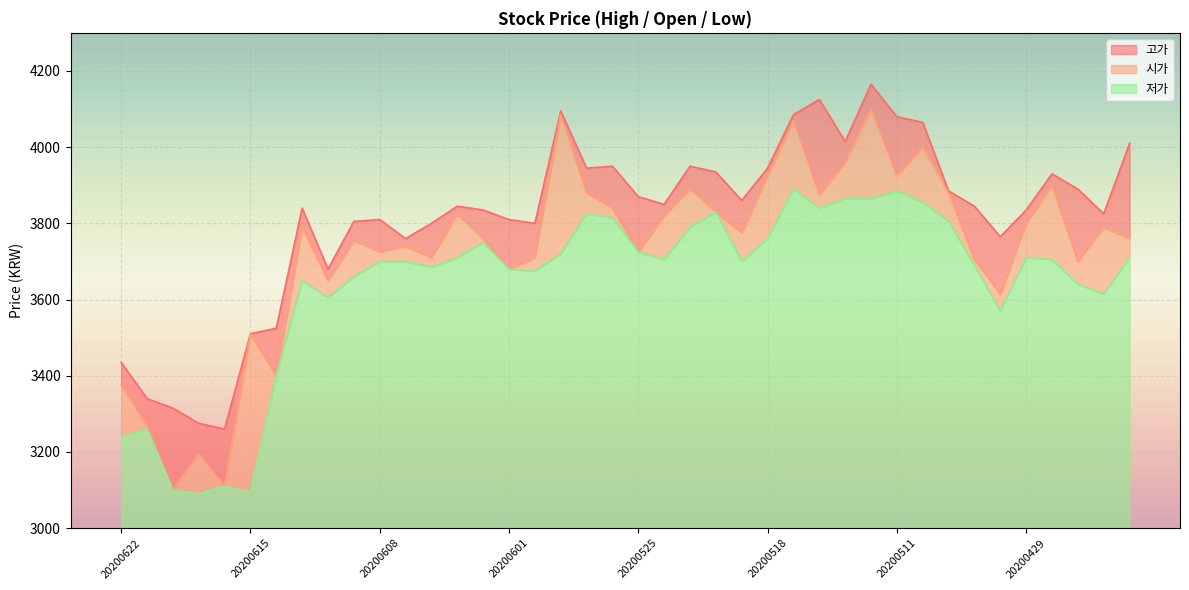

True or false: 고가 has more than 2 points higher than both neighbors.

True